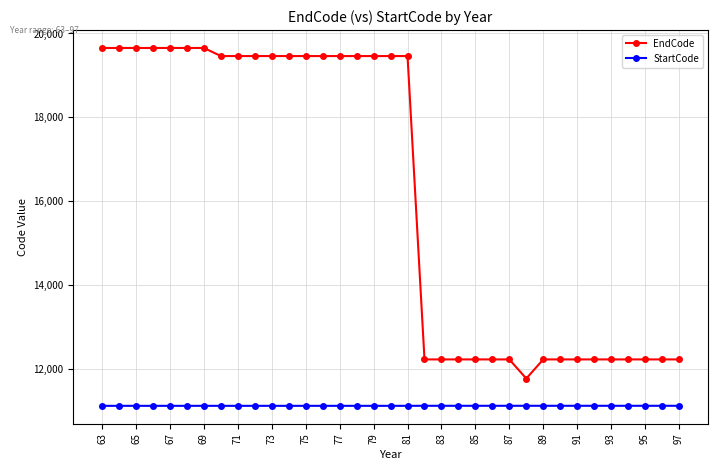

What is the value of the StartCode point at the 8th from the left?

11110